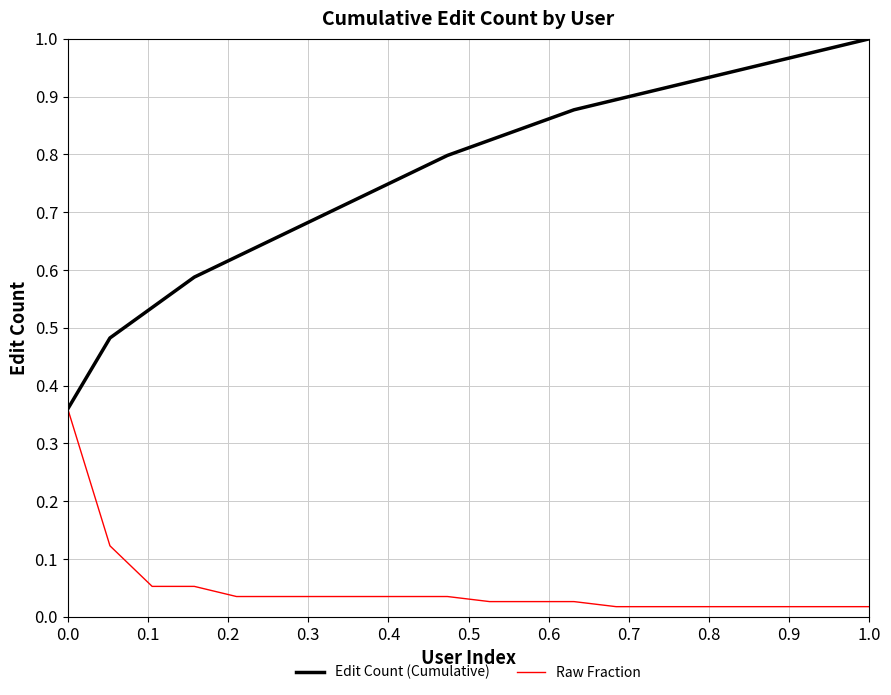

Which series has the largest total across all categories?

Edit Count (Cumulative)